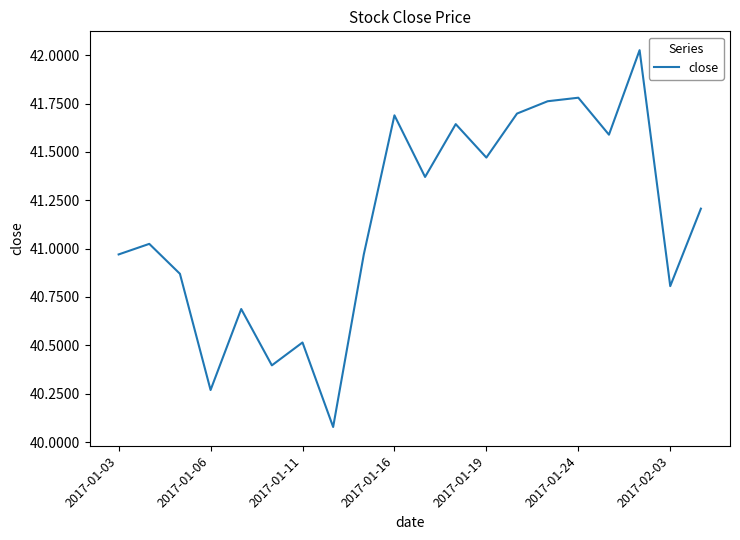

What value does the data have at 2017-01-16?

41.7